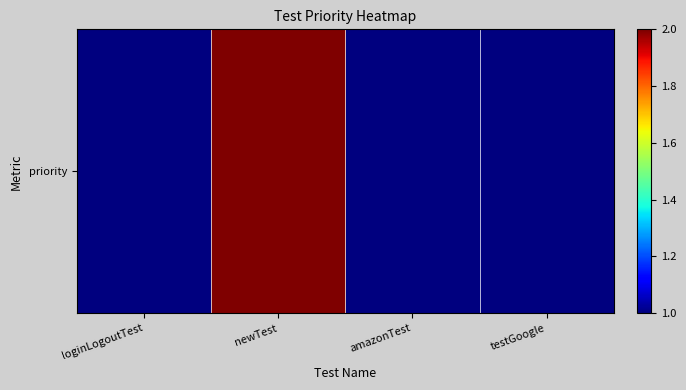

The value at amazonTest is 1. True or false?

False